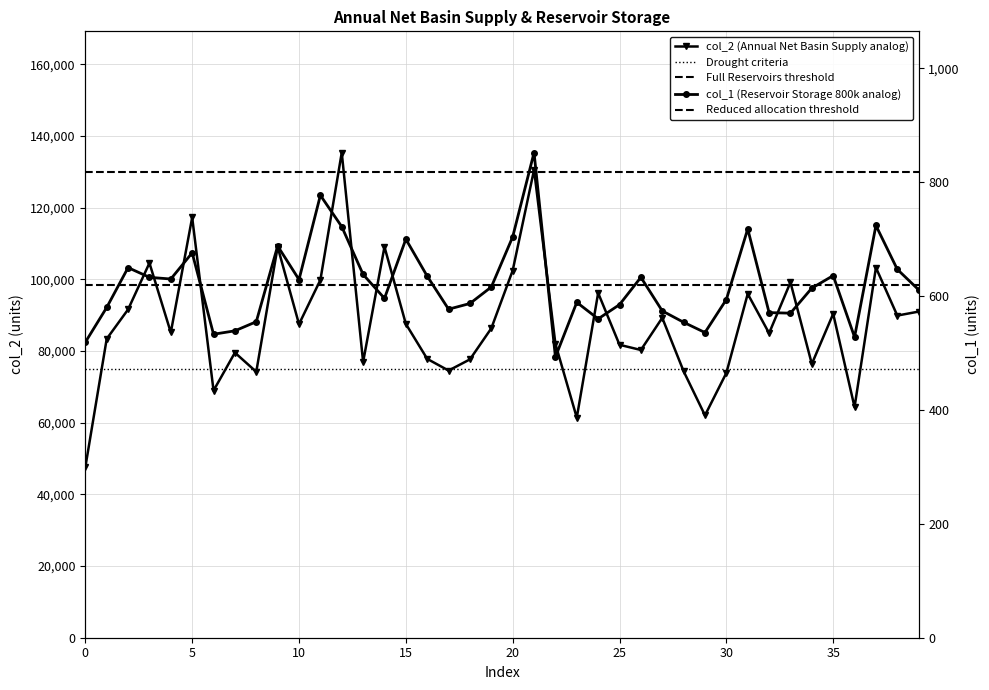

What is the maximum value for col_2?

135368